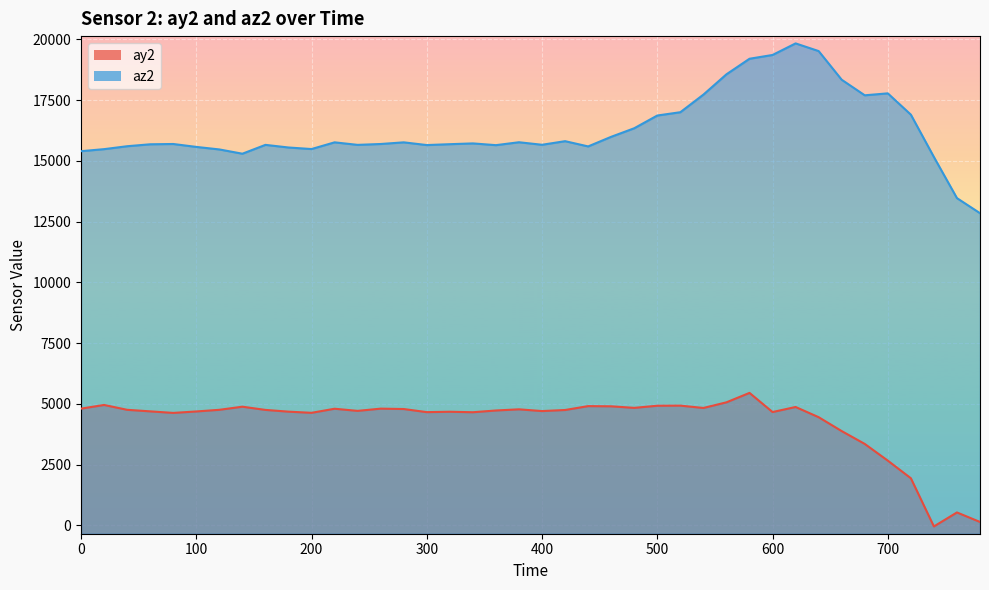

Reading left to right, transcribe all the data shown in this chart.

ay2: 4800	4952	4752	4688	4624	4684	4752	4880	4748	4676	4628	4796	4708	4800	4784	4656	4672	4652	4724	4772	4700	4744	4904	4896	4832	4920	4924	4828	5060	5448	4660	4868	4448	3876	3348	2660	1936	-48	528	136
az2: 15396	15480	15600	15680	15692	15572	15468	15292	15656	15548	15484	15760	15656	15692	15760	15648	15684	15716	15644	15764	15660	15808	15592	15988	16340	16864	17000	17724	18560	19200	19356	19832	19516	18336	17696	17776	16900	15156	13464	12844